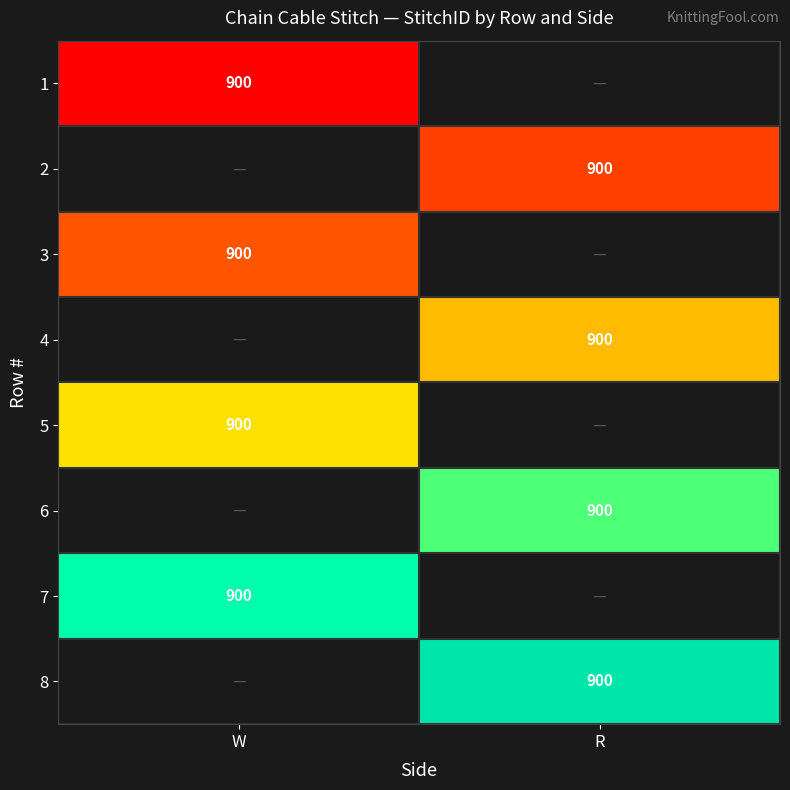

True or false: 4 has a value of 1359 at R.

False